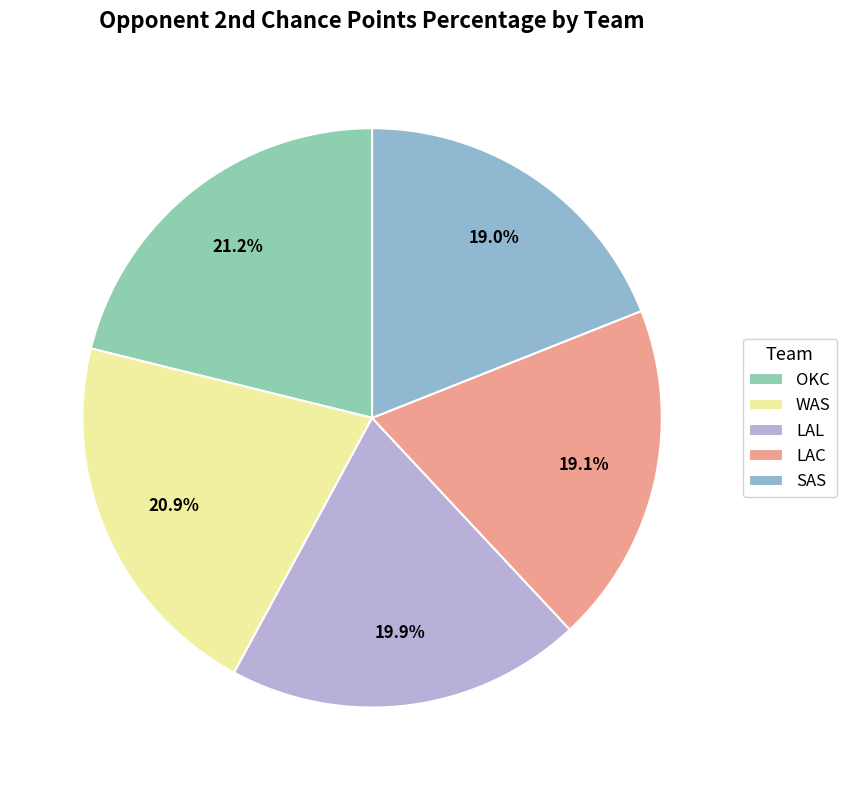

To the nearest percent, what portion does LAL represent?

20%